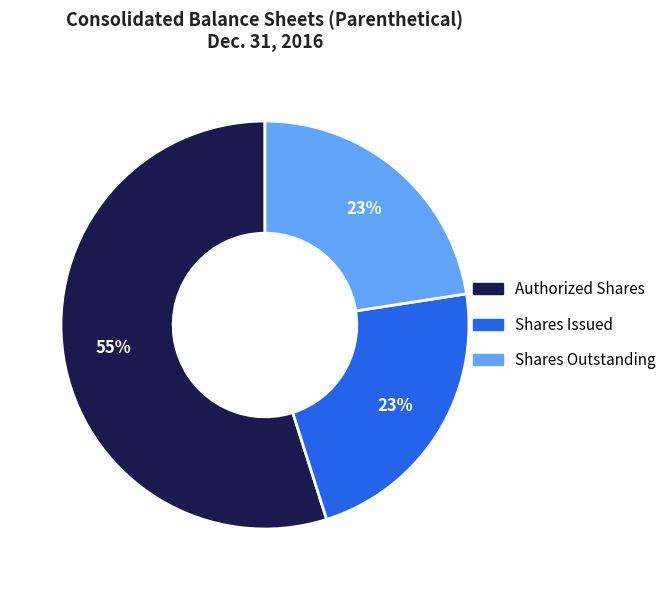

Between Authorized Shares and Shares Outstanding, which is larger?

Authorized Shares